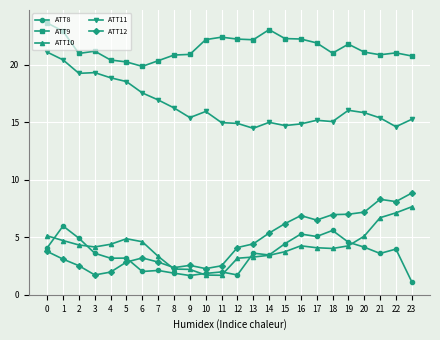

What is the greatest value displayed?

23.7